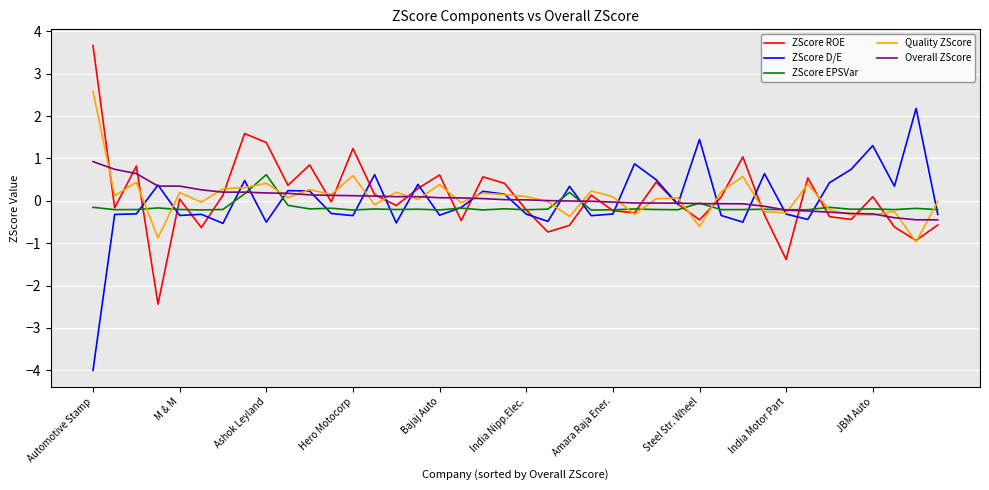

What is the maximum value for ZScore ROE?

3.7